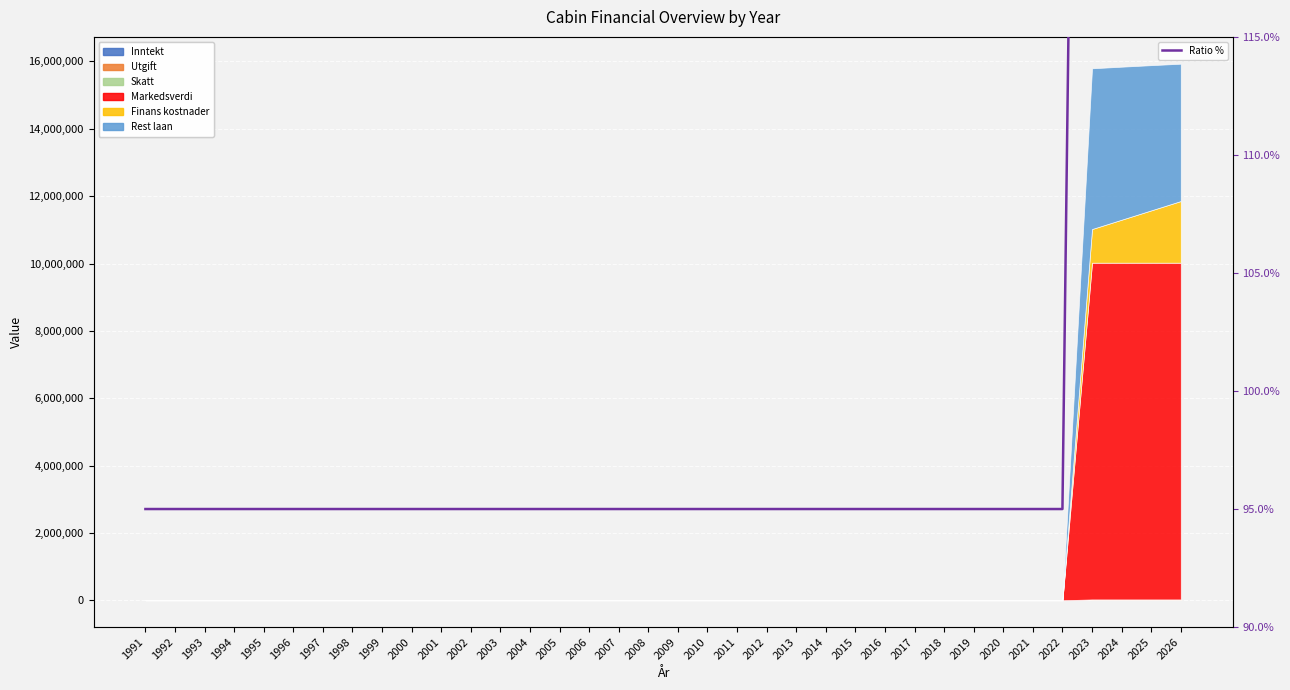

Reading left to right, what are all the values shown in this chart?

1991=95.0	1992=95.0	1993=95.0	1994=95.0	1995=95.0	1996=95.0	1997=95.0	1998=95.0	1999=95.0	2000=95.0	2001=95.0	2002=95.0	2003=95.0	2004=95.0	2005=95.0	2006=95.0	2007=95.0	2008=95.0	2009=95.0	2010=95.0	2011=95.0	2012=95.0	2013=95.0	2014=95.0	2015=95.0	2016=95.0	2017=95.0	2018=95.0	2019=95.0	2020=95.0	2021=95.0	2022=95.0	2023=194.1	2024=194.4	2025=194.7	2026=195.0